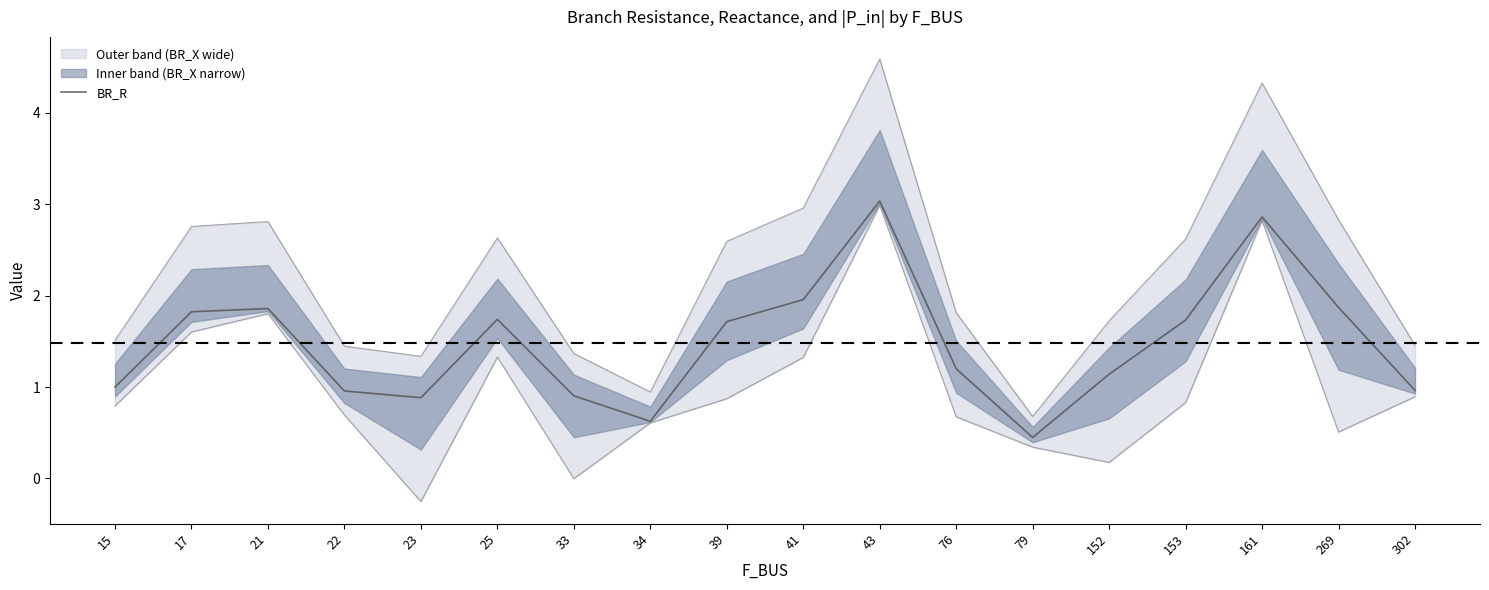

At which category does the chart reach its minimum across all series?

79